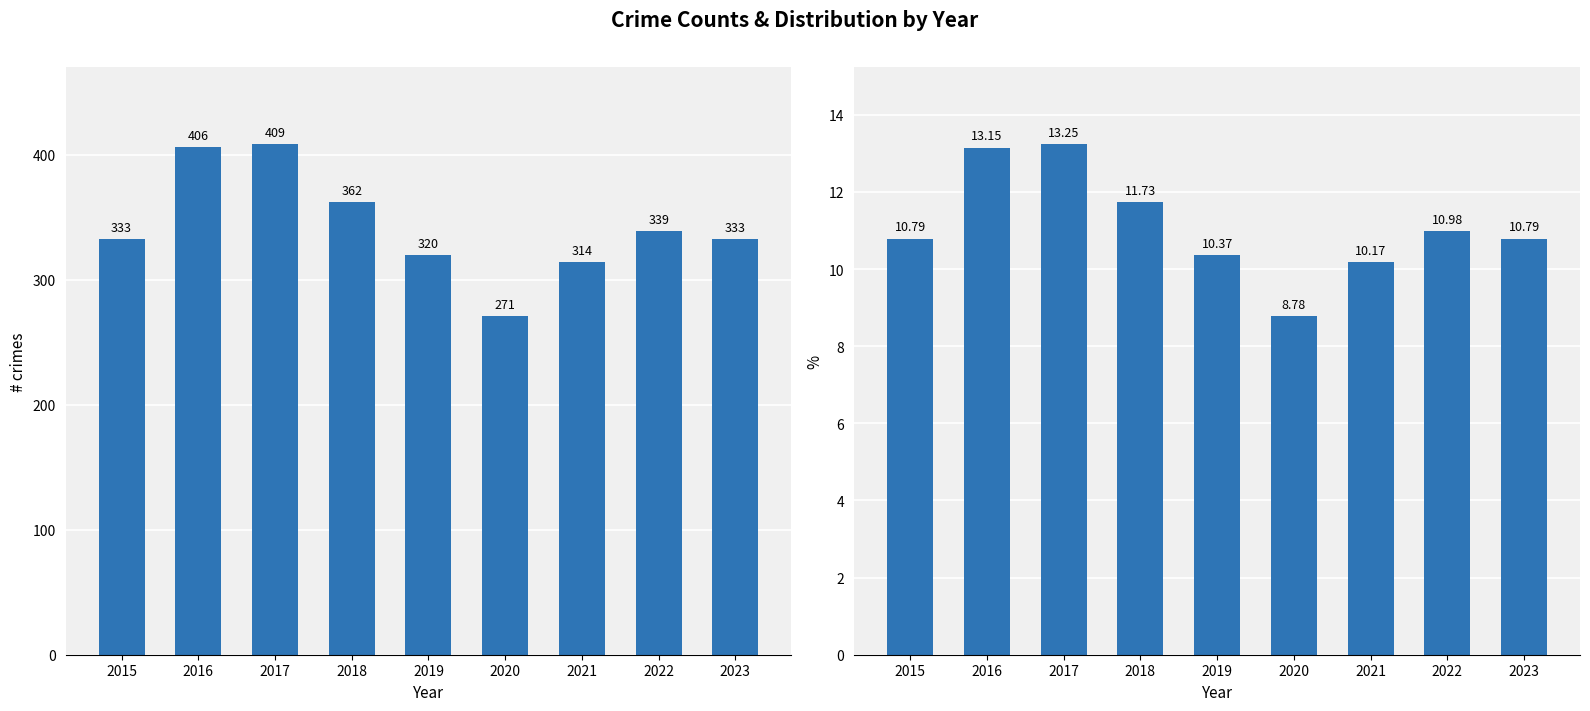

What is the average value of the % of Total series?

11.1